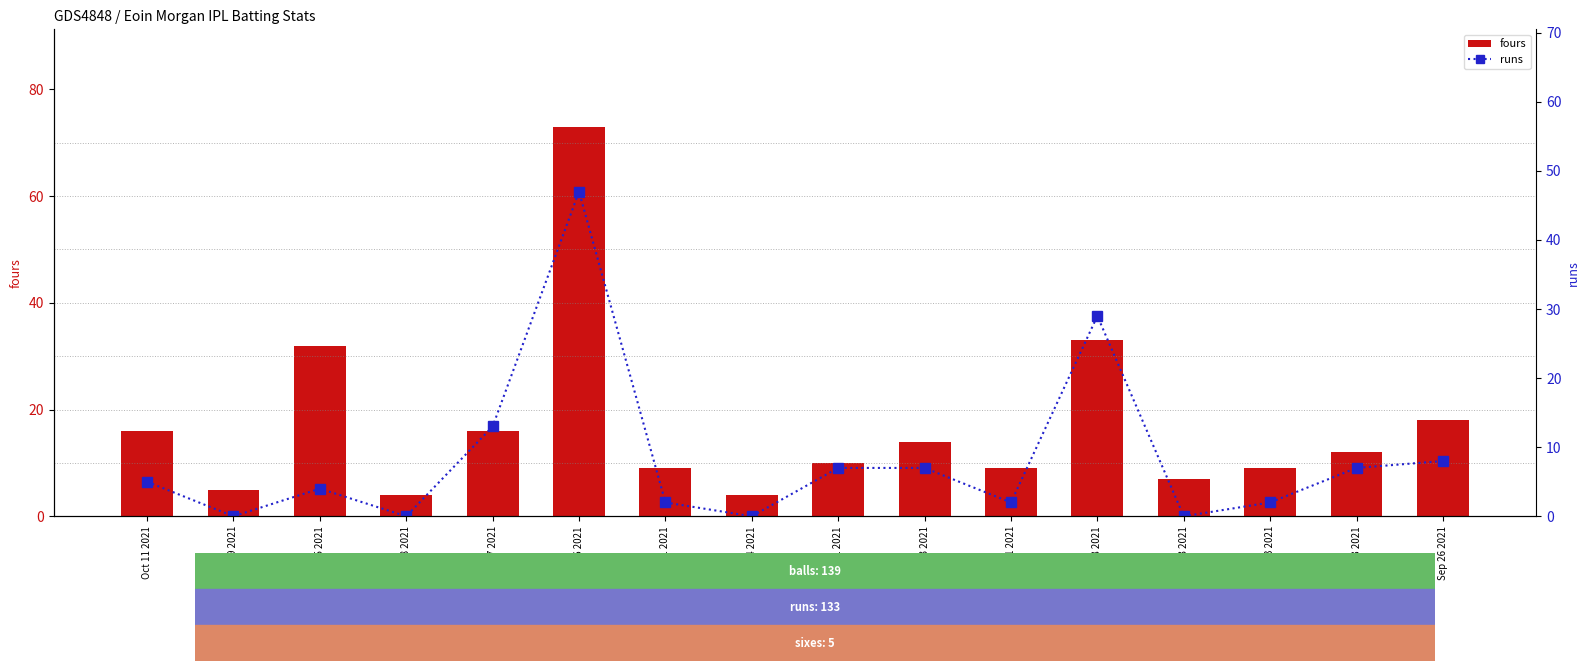

What is the difference between the runs values at Apr 29 2021 and Apr 13 2021?

7